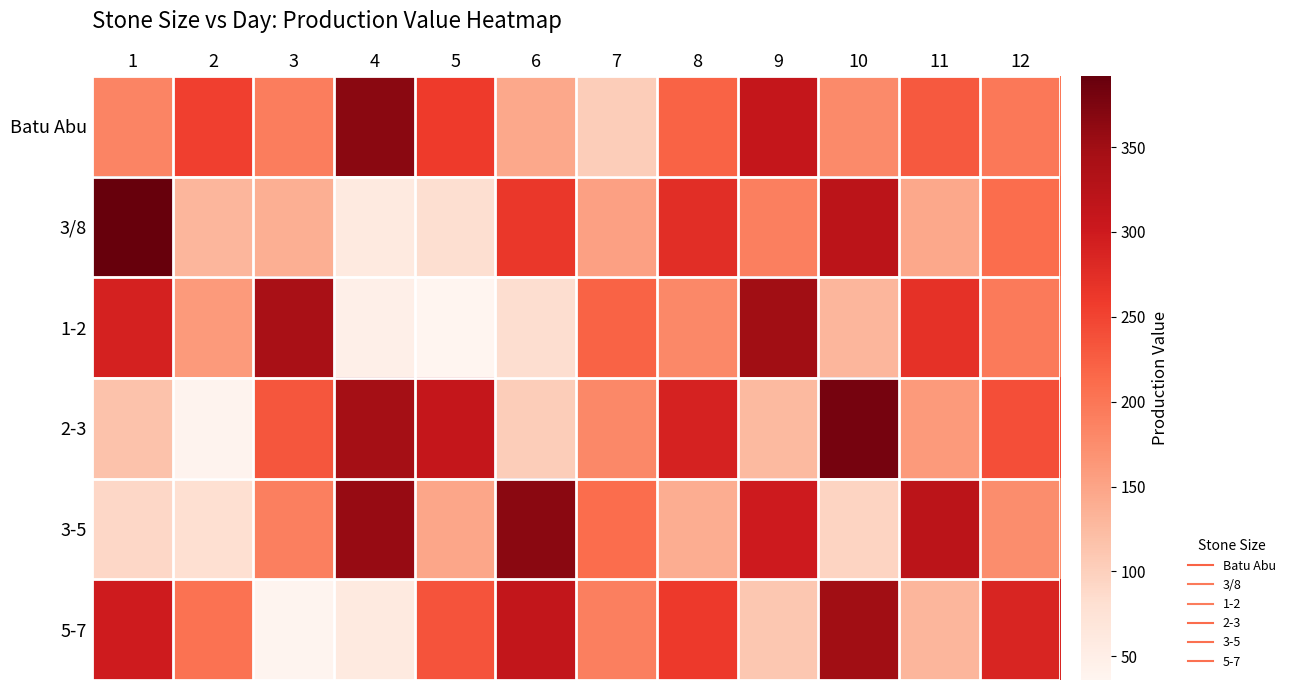

Which has a higher value, 2 or 1?

2